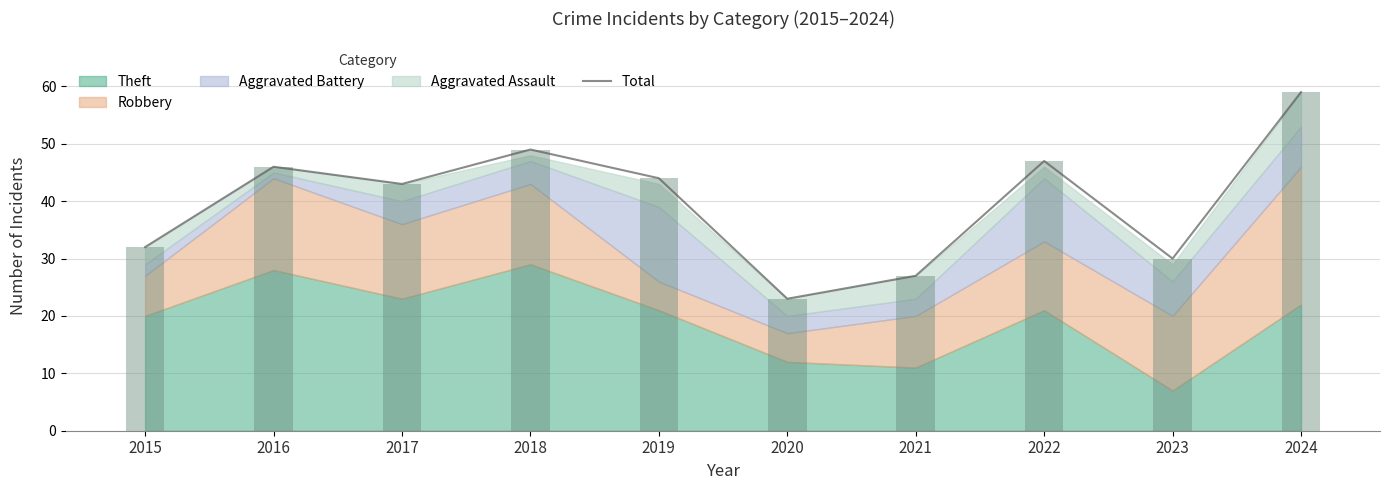

What is the value of the 8th bar from the left?

47